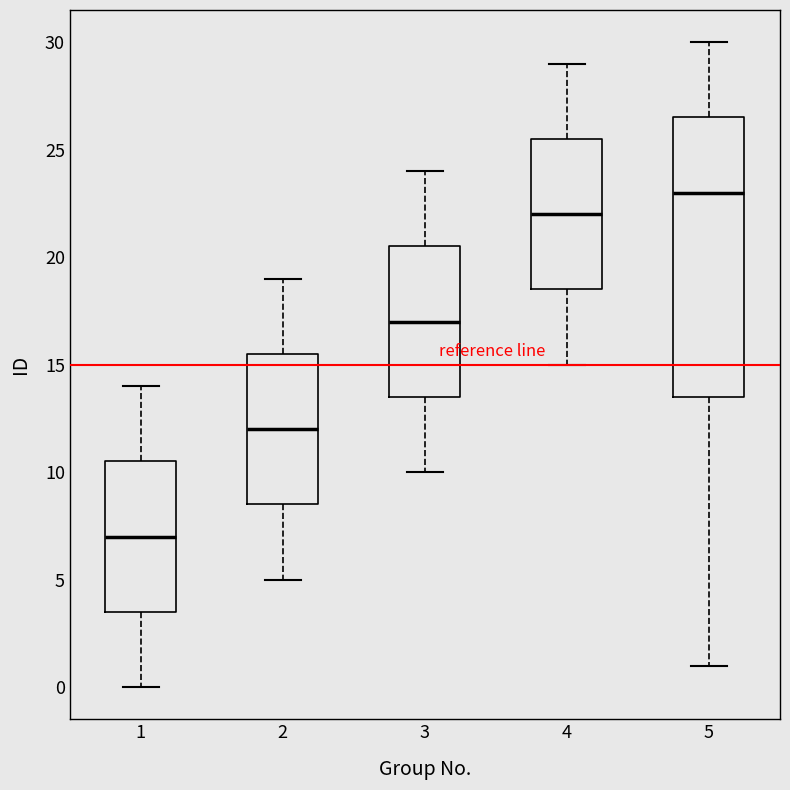

Reading left to right, read every box against the y-axis: the position of its median line, the range the box covers, and the ends of its whiskers. The values are not printed on the chart, so give them approximately, as read against the axis.

1: median 7.0, box 3.5 to 10.5, whiskers 0.0 to 14.0
2: median 12.0, box 8.5 to 15.5, whiskers 5.0 to 19.0
3: median 17.0, box 13.5 to 20.5, whiskers 10.0 to 24.0
4: median 22.0, box 18.5 to 25.5, whiskers 15.0 to 29.0
5: median 23.0, box 13.5 to 26.5, whiskers 1.0 to 30.0